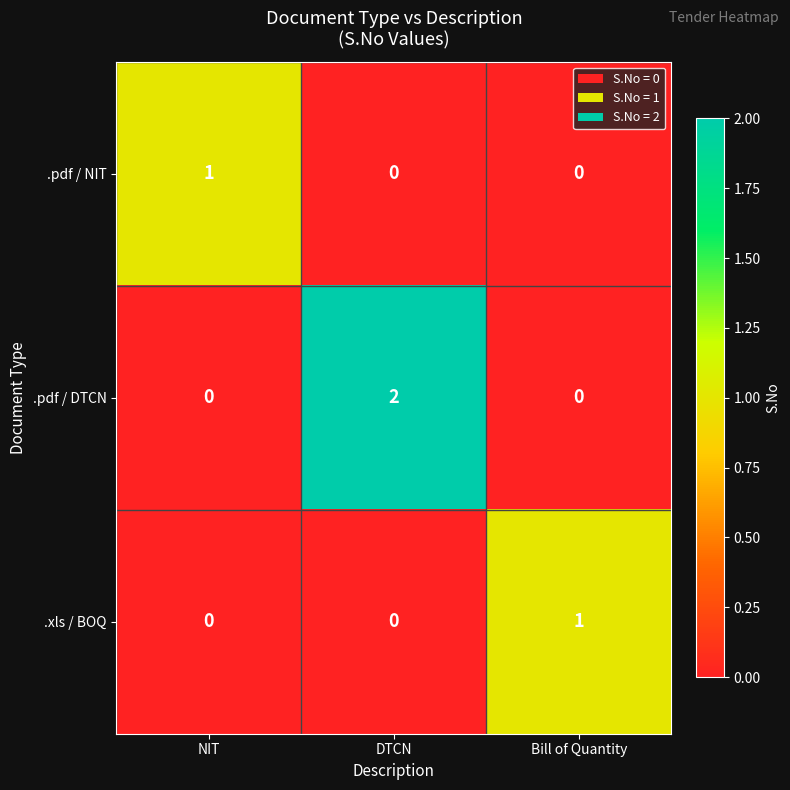

How many categories are shown in the chart?

3